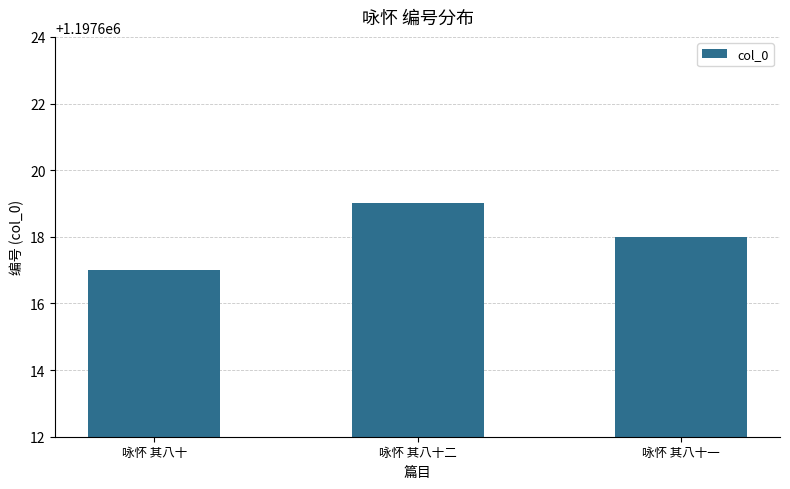

How many data points does each series have?

3